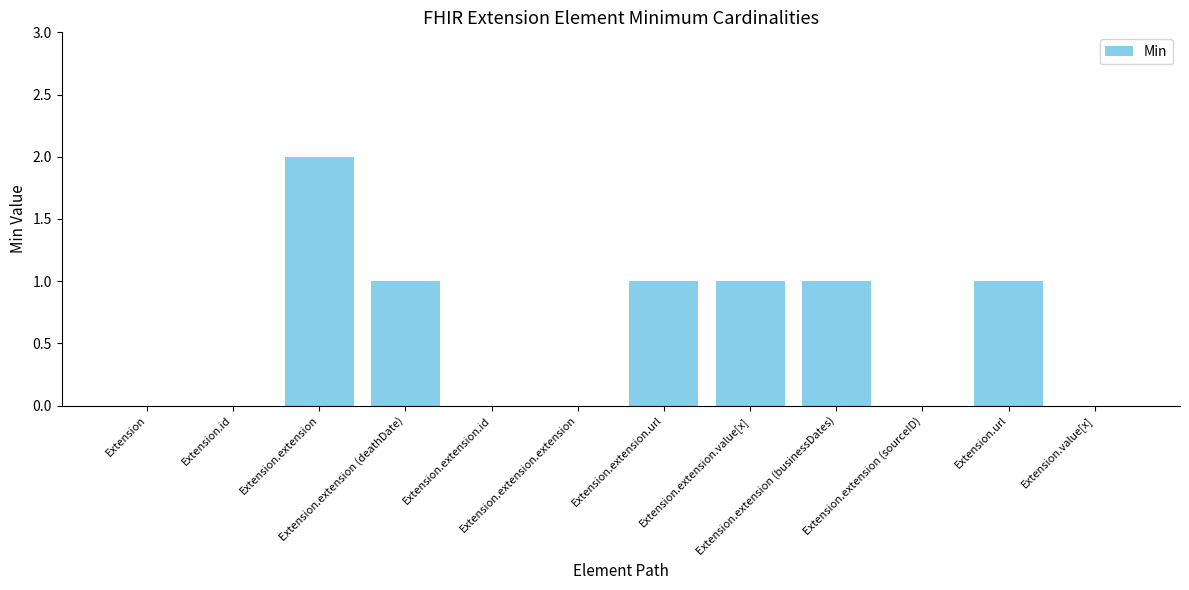

What is the sum of all values?

7